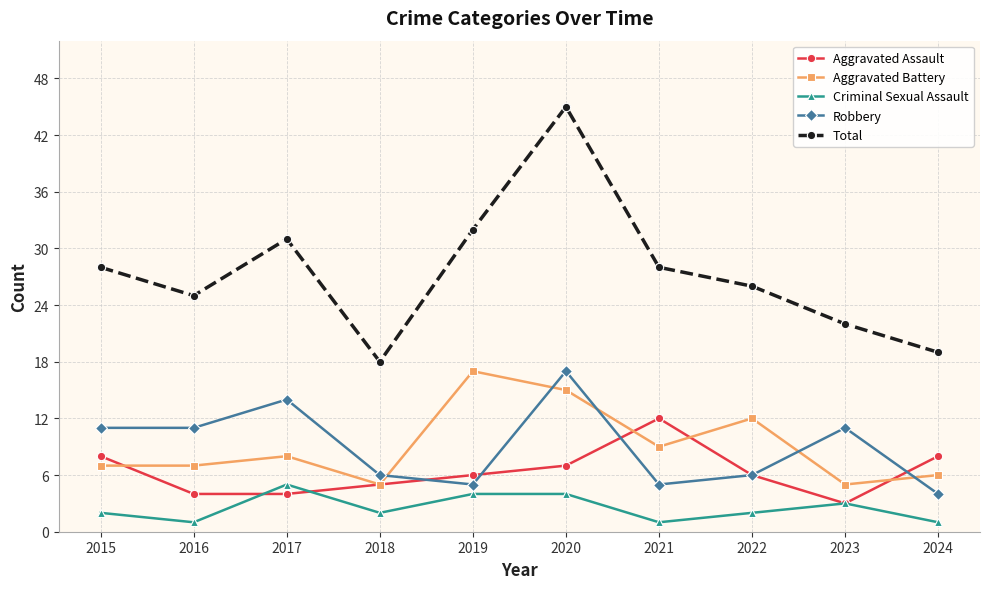

Reading right to left, list all the values displayed in this chart.

Aggravated Assault: 8	3	6	12	7	6	5	4	4	8
Aggravated Battery: 6	5	12	9	15	17	5	8	7	7
Criminal Sexual Assault: 1	3	2	1	4	4	2	5	1	2
Robbery: 4	11	6	5	17	5	6	14	11	11
Total: 19	22	26	28	45	32	18	31	25	28